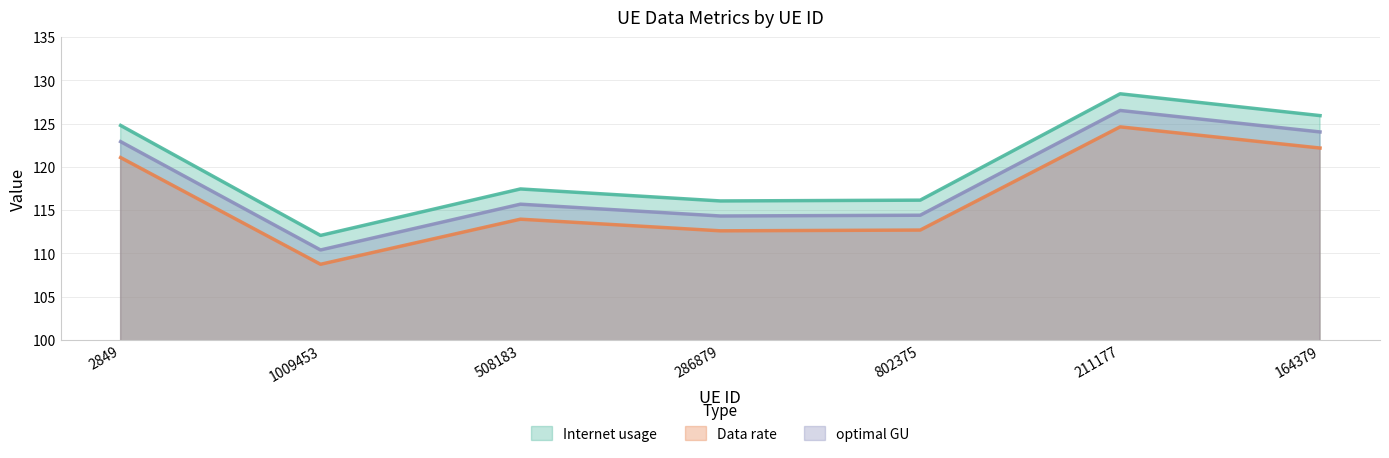

True or false: Data rate and Internet usage intersect in this chart.

False